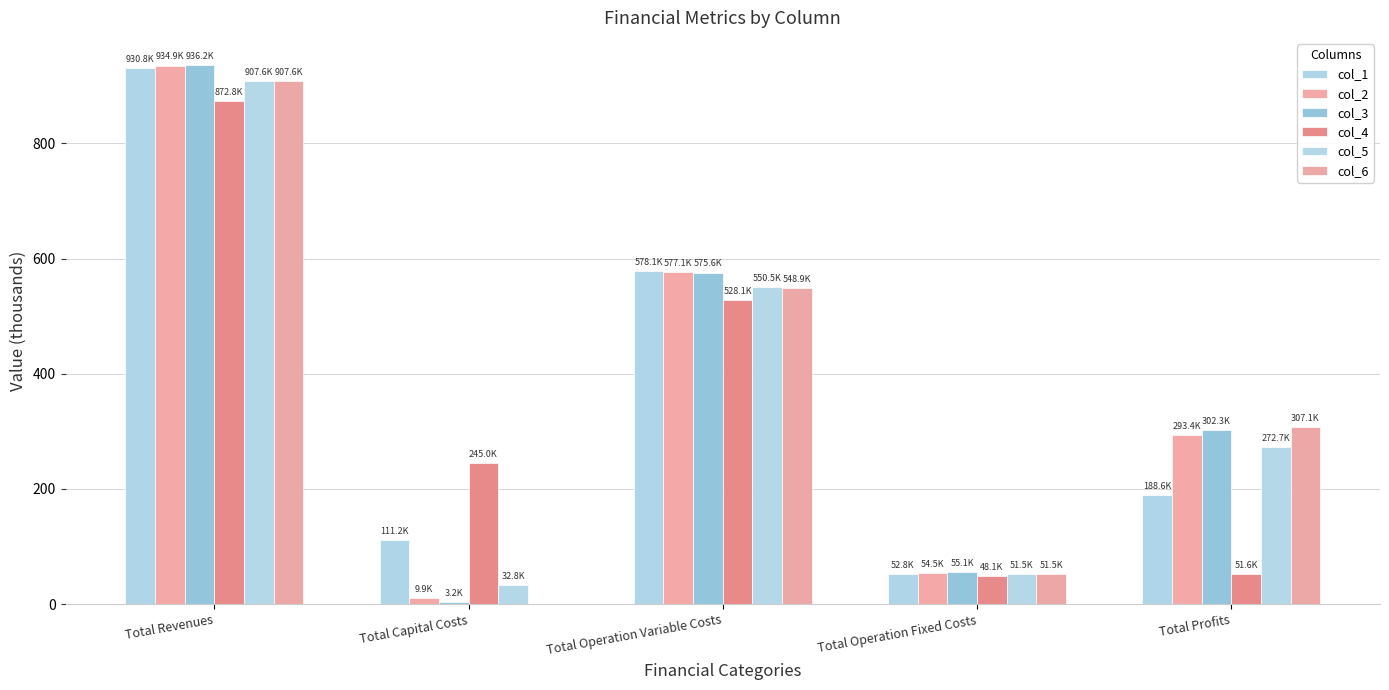

How many data points in col_4 are above 245?

3